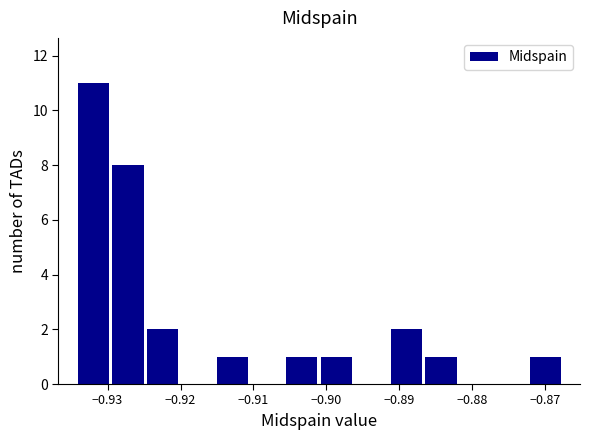

Reading left to right, list every bar in this chart as the range it spans on the x-axis followed by its height. Neither the bar edges nor the heights are printed on the chart, so give them approximately, as read against the axes.

-0.934 to -0.930: 11
-0.930 to -0.925: 8
-0.925 to -0.920: 2
-0.920 to -0.915: 0
-0.915 to -0.911: 1
-0.911 to -0.906: 0
-0.906 to -0.901: 1
-0.901 to -0.896: 1
-0.896 to -0.891: 0
-0.891 to -0.887: 2
-0.887 to -0.882: 1
-0.882 to -0.877: 0
-0.877 to -0.872: 0
-0.872 to -0.868: 1